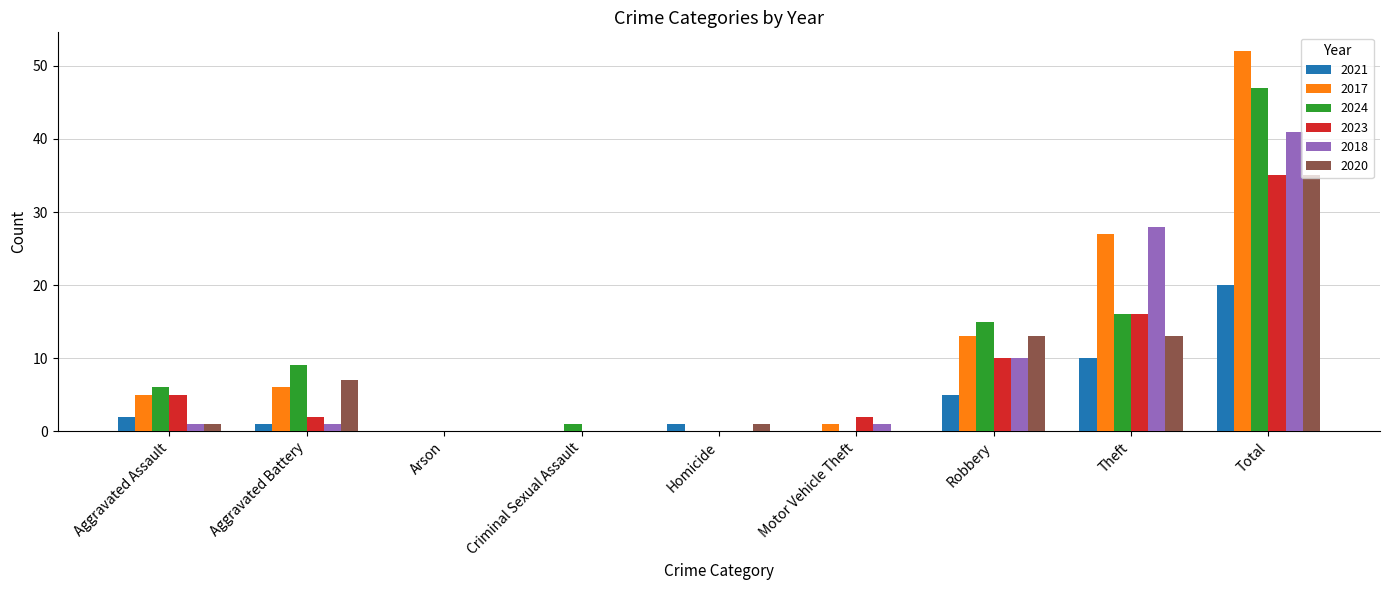

How many groups of bars are there?

9